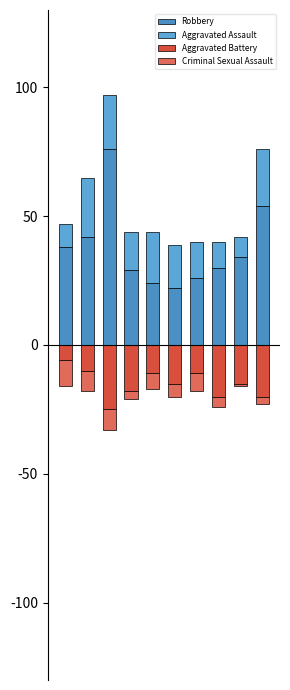

Rank the series by their average value, from lowest to highest.

Aggravated Battery, Criminal Sexual Assault, Aggravated Assault, Robbery